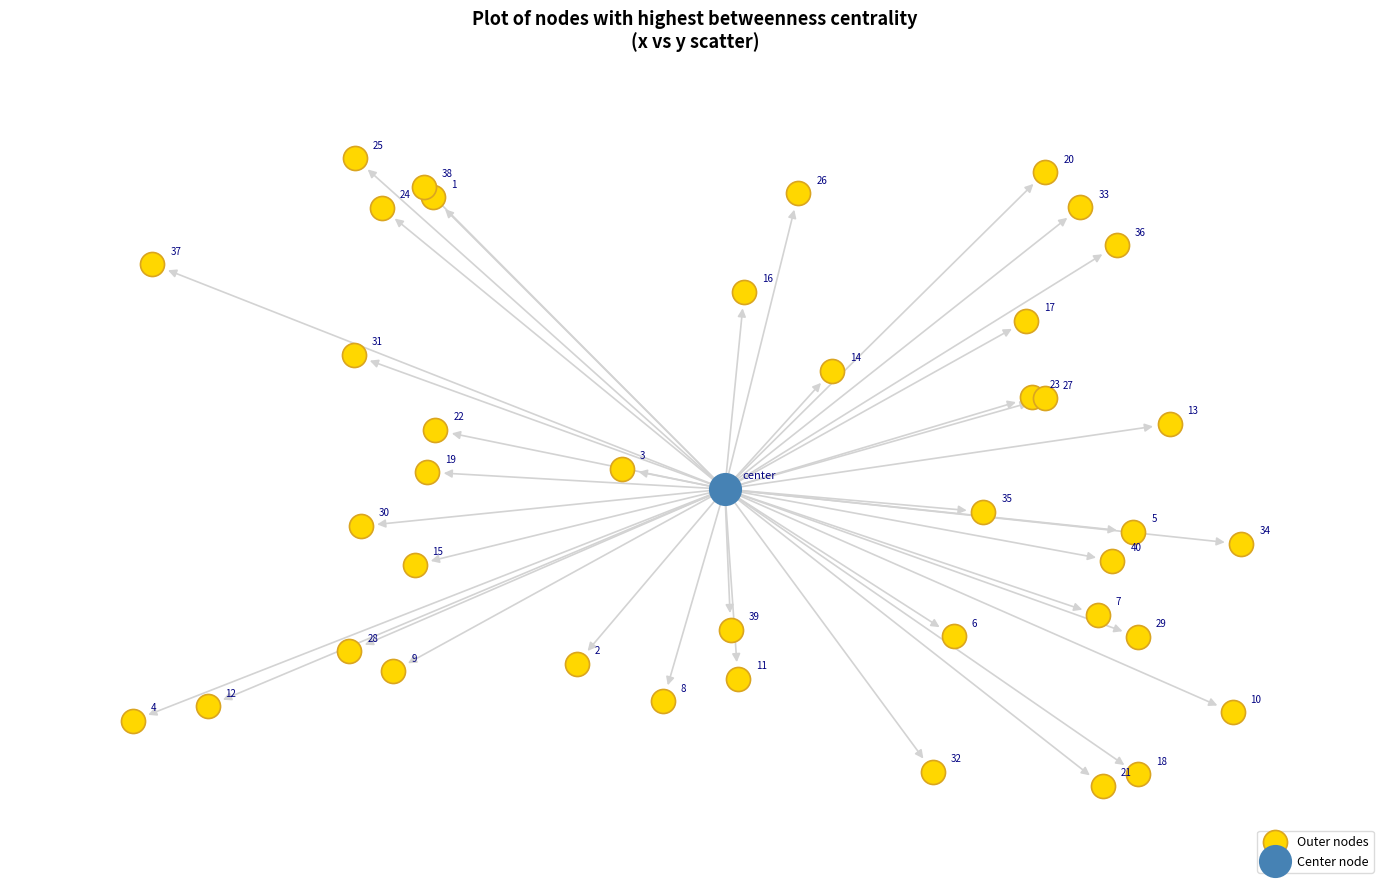

What are all the series names shown in the legend?

Outer nodes, Center node